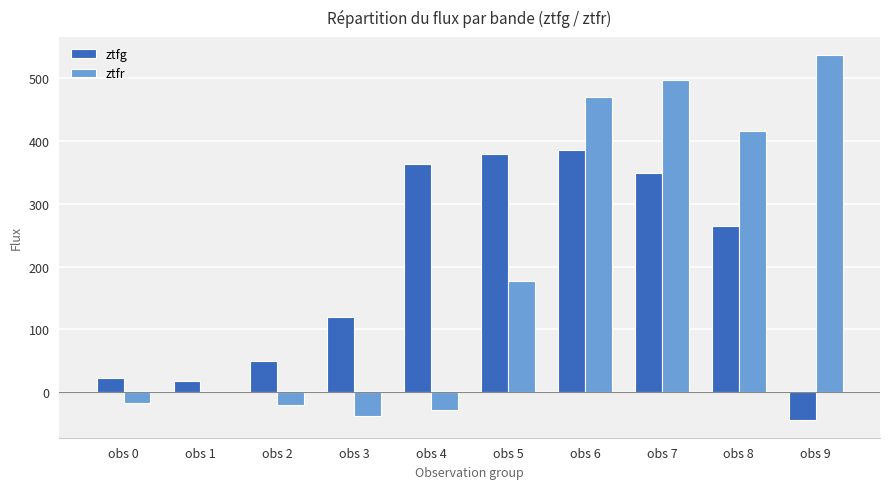

Count the number of data series in this chart.

2